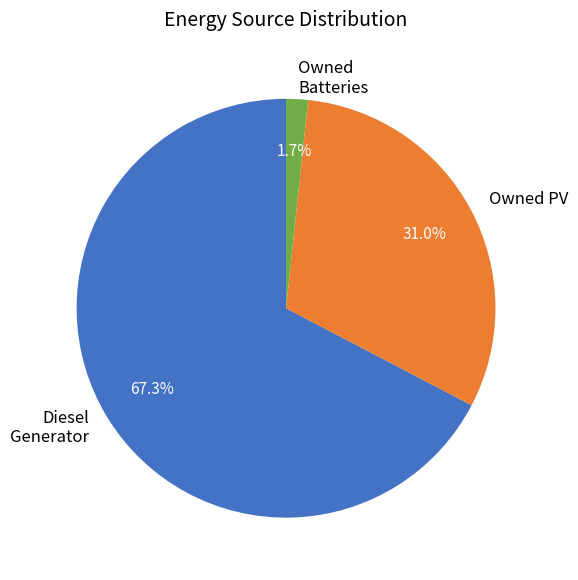

Does Owned PV account for over 50% of the chart?

No